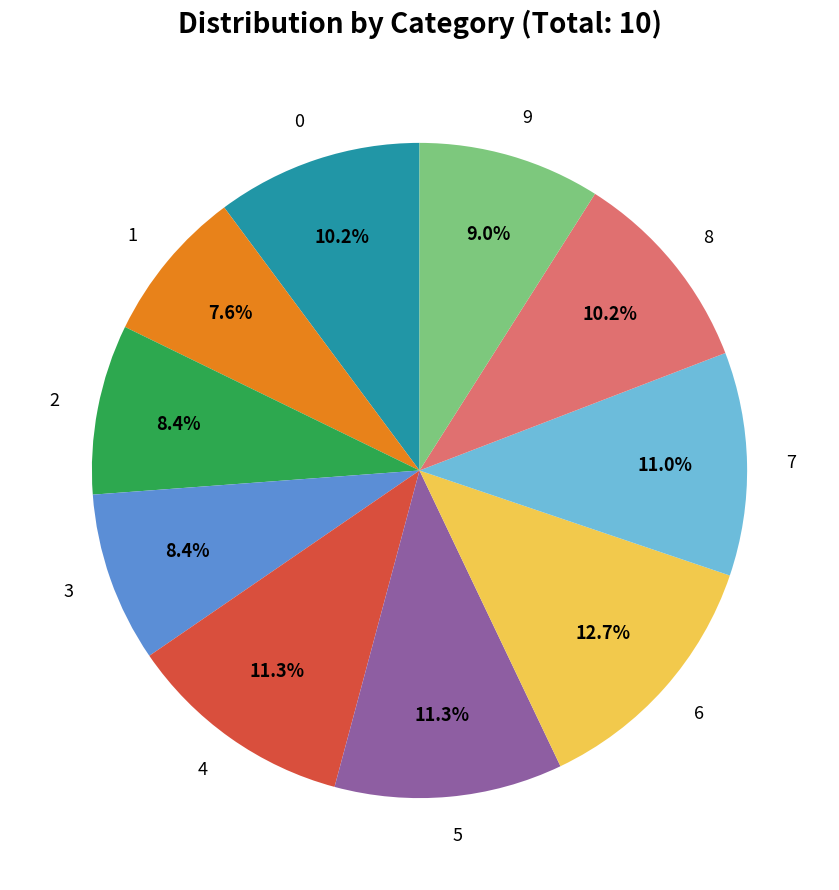

Count the number of slices in the pie.

10